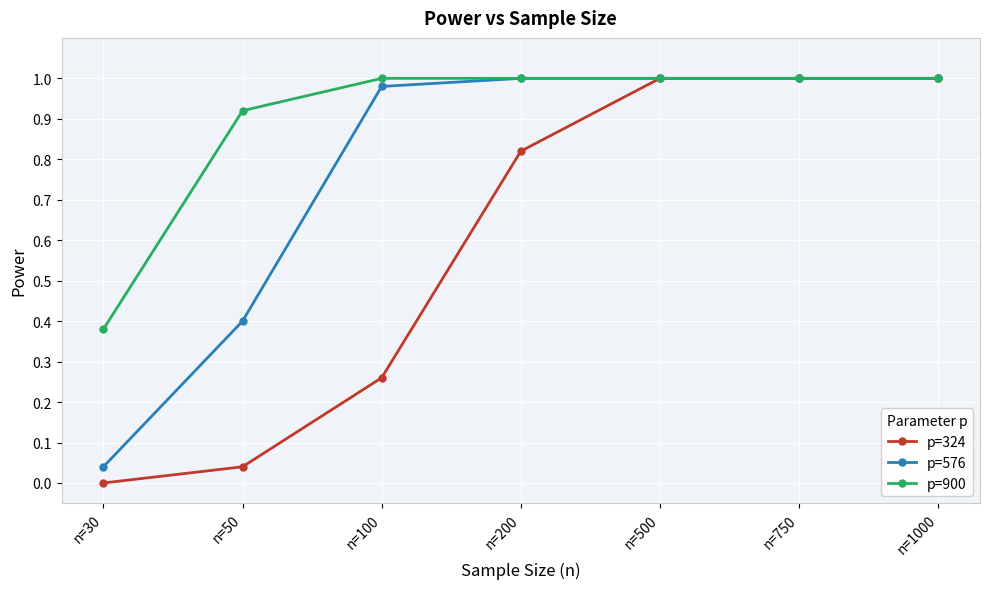

Which series has the largest total across all categories?

p=900